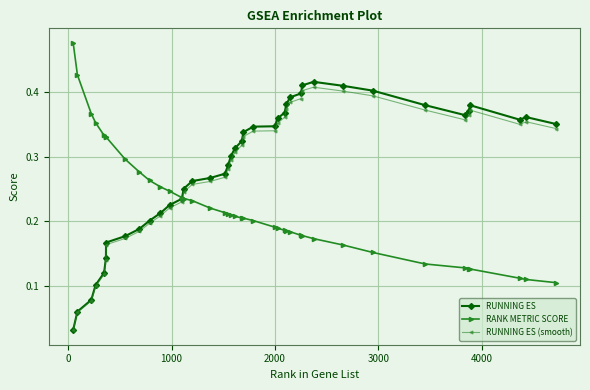

At how many categories does at least one series exceed 0?

40